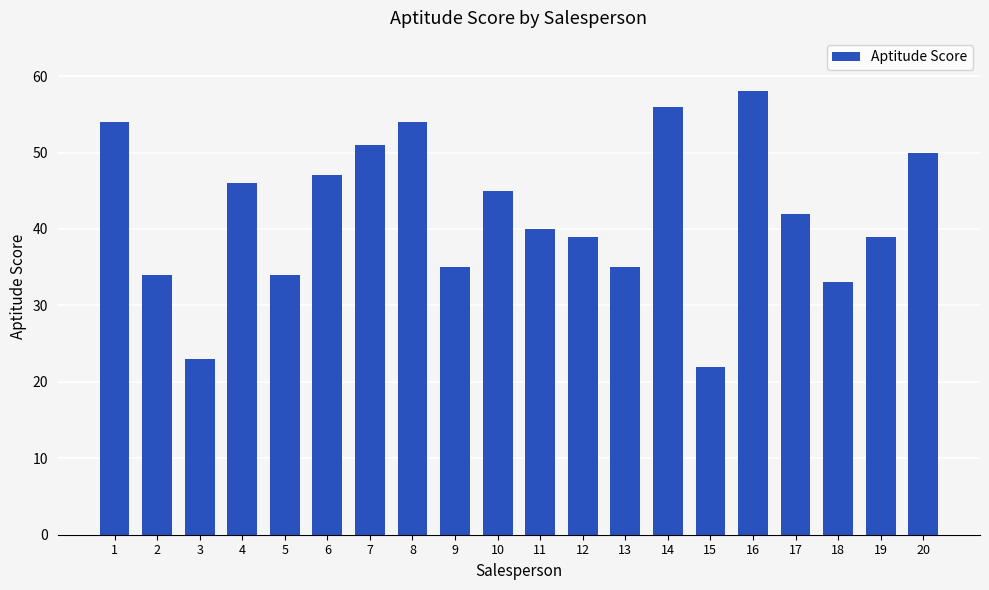

What is the smallest value displayed?

22